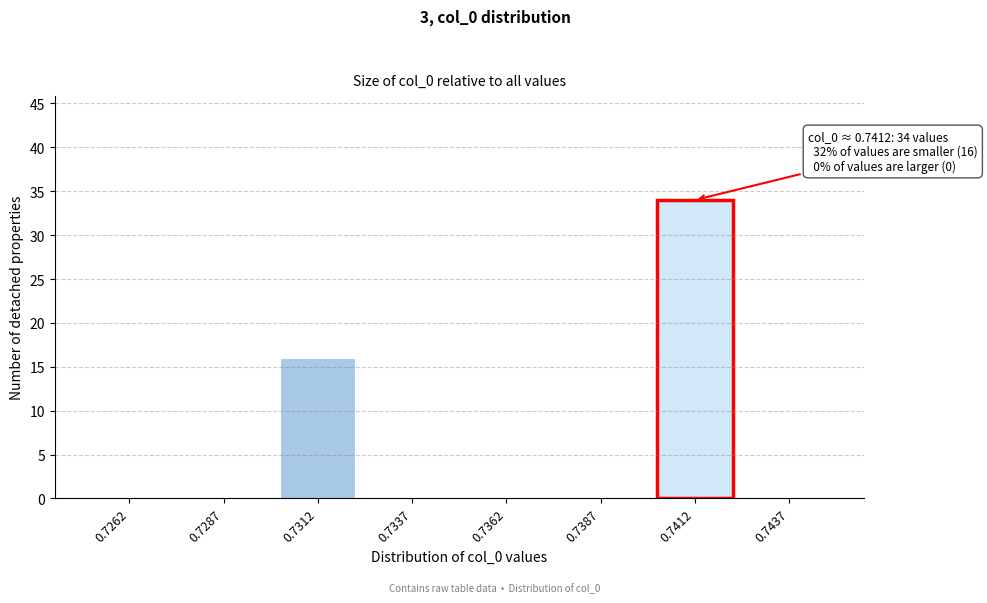

Reading left to right, list all the values displayed in this chart.

0.7262=0	0.7287=0	0.7312=16	0.7337=0	0.7362=0	0.7387=0	0.7412=34	0.7437=0